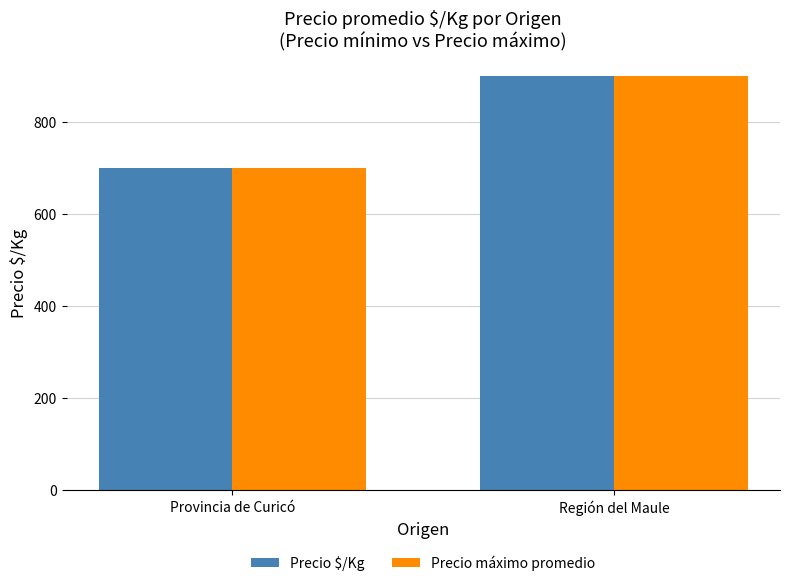

The Precio $/Kg series shows 900 at Región del Maule. True or false?

True